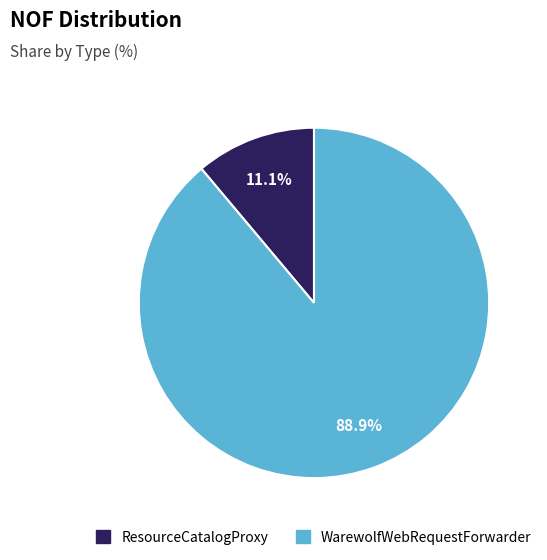

Is there any slice that represents more than half of the pie?

Yes